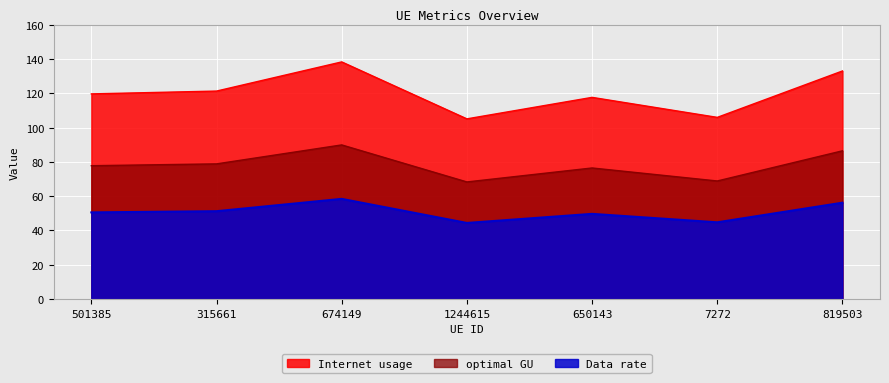

True or false: Data rate and optimal GU intersect in this chart.

False